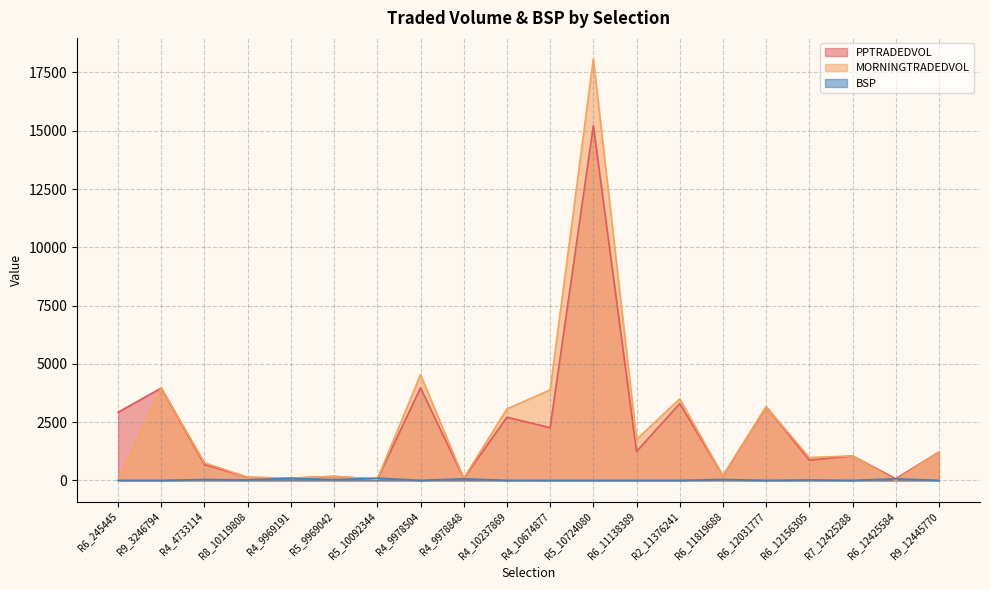

How many interior local peaks does the BSP series have?

7